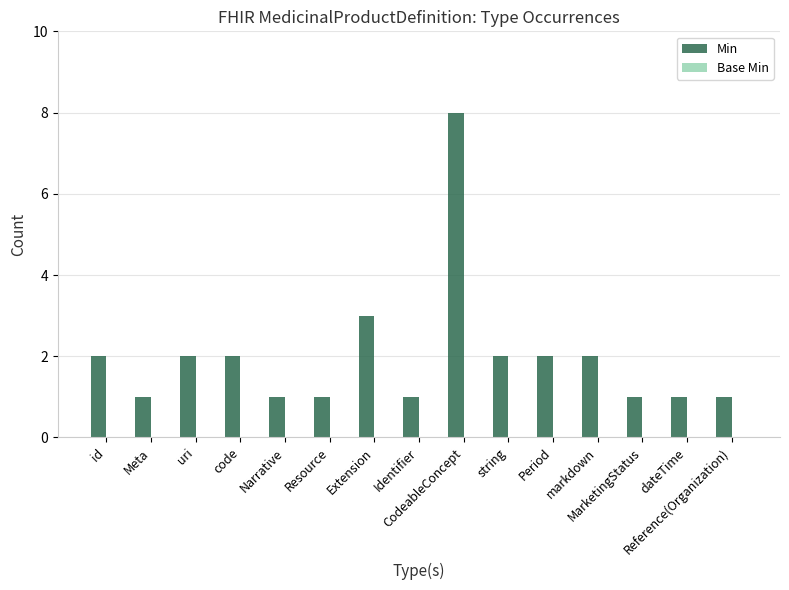

What is the difference between the maximum and minimum values?

7